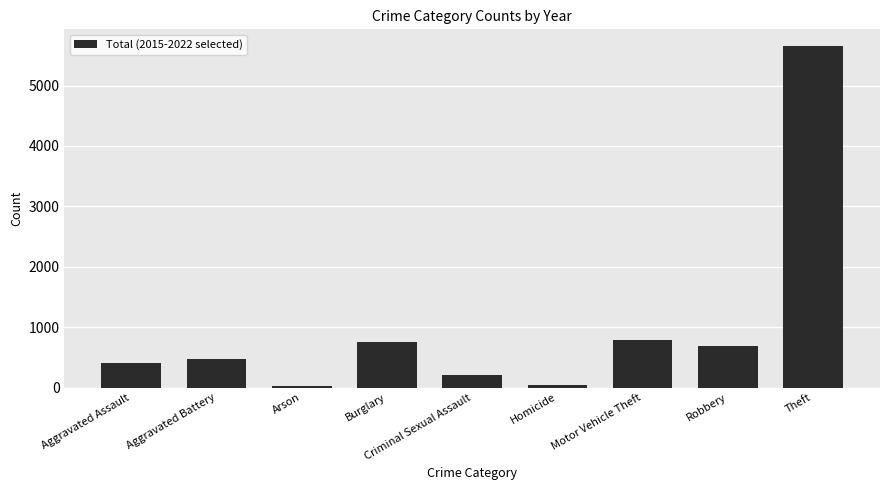

True or false: the data shows 685 at Aggravated Battery.

False